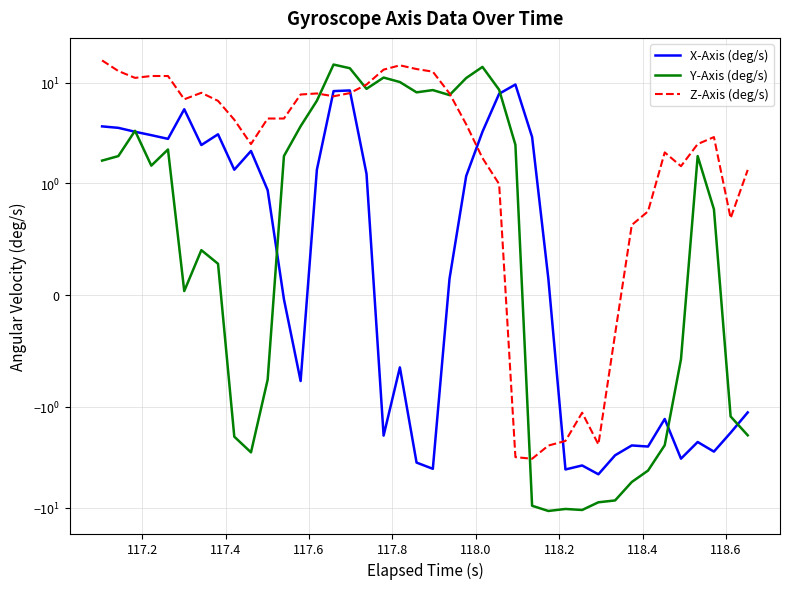

Is the value of X-Axis (deg/s) at 17 greater than the value of Y-Axis (deg/s) at 30?

Yes